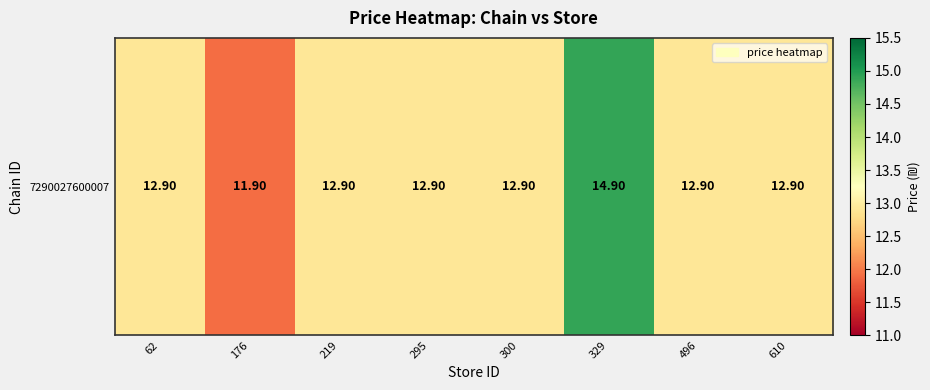

Count the number of categories in the chart.

8